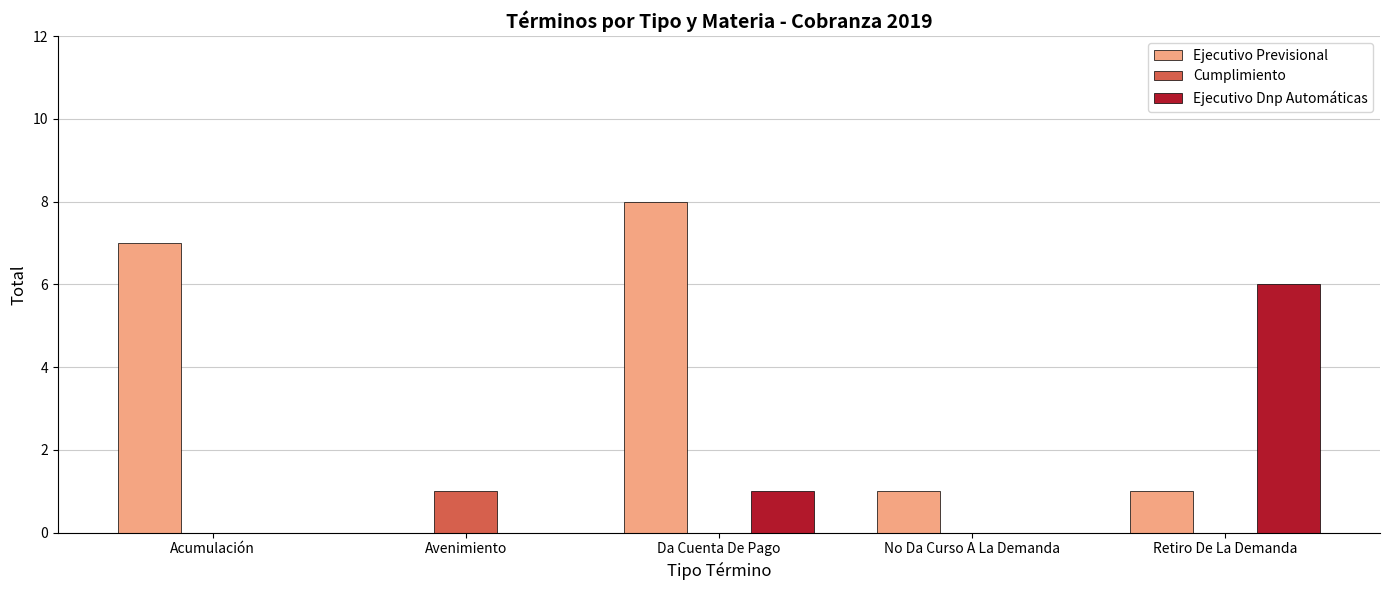

Is the value of Cumplimiento at Da Cuenta De Pago greater than the value of Ejecutivo Previsional at No Da Curso A La Demanda?

No